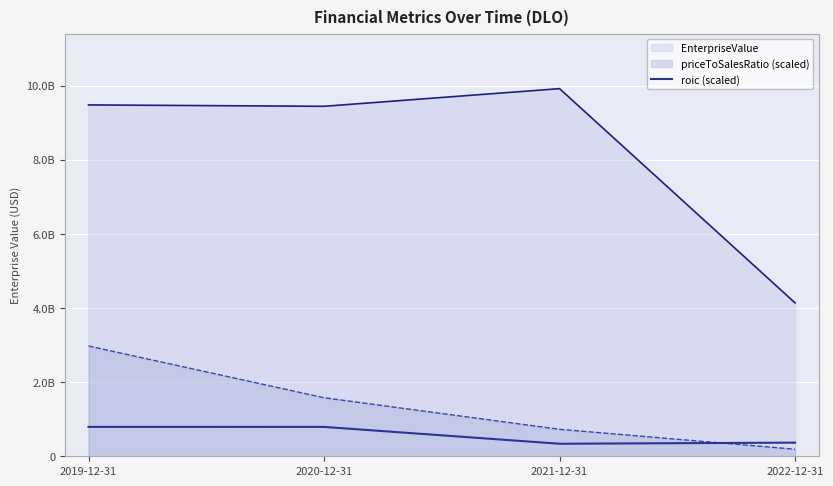

Reading right to left, transcribe all the data shown in this chart.

368125293.8	338153358.2	792638557.8	793608347.2